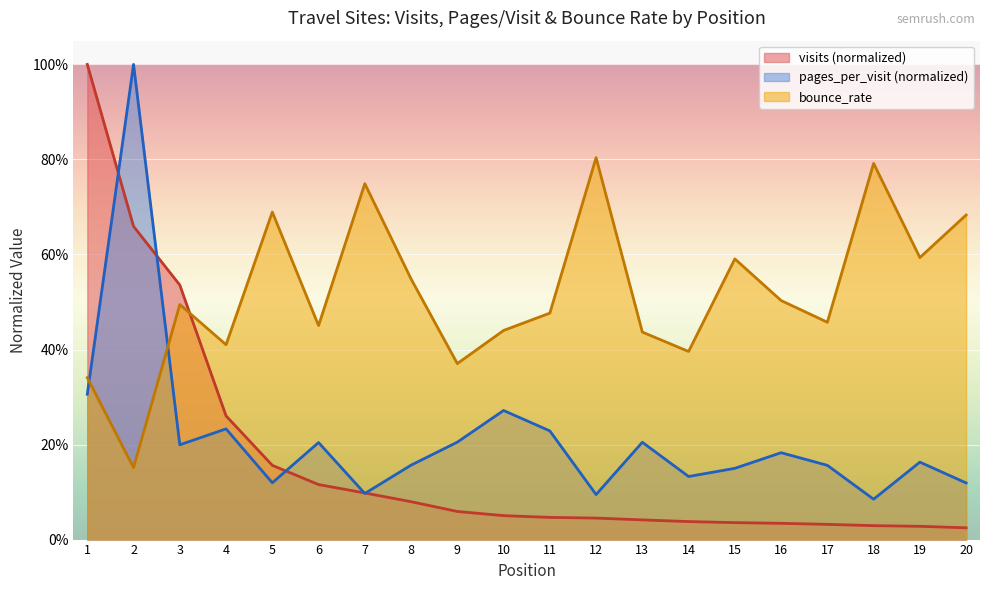

At which label is visits closest to 0?

20